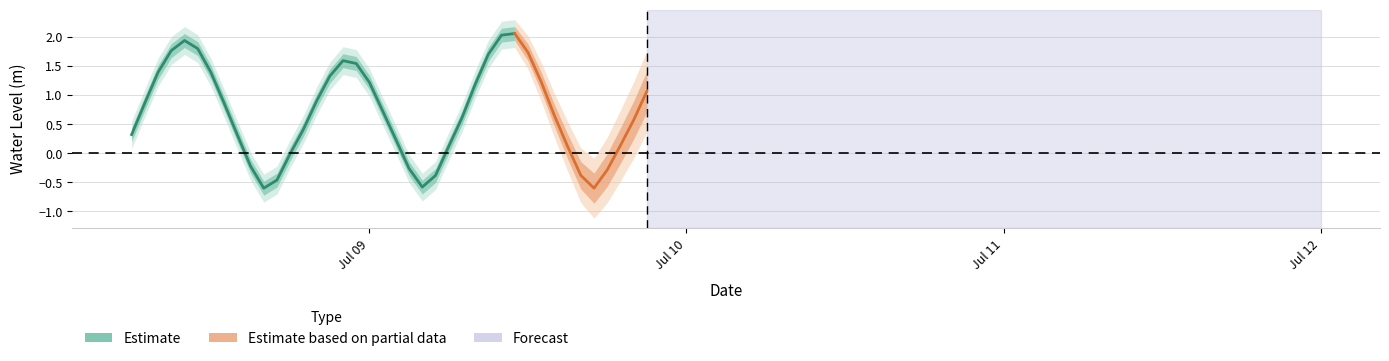

True or false: the data shows -0.2 at 2024-07-08 15:00:00.

True